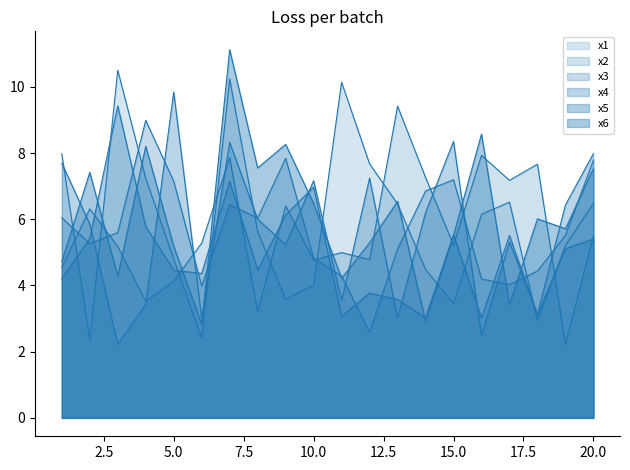

Which has a higher value, 17 or 13?

17